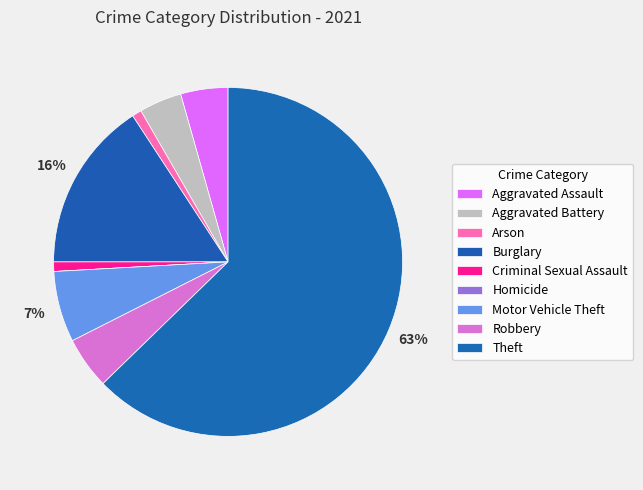

To the nearest percent, what percentage of the pie is Aggravated Assault?

4%